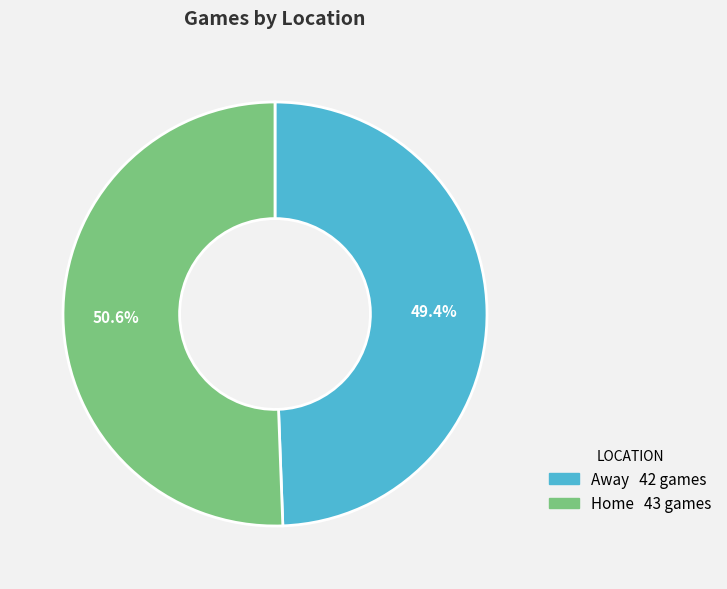

The Away slice represents 60% of the pie. True or false?

False